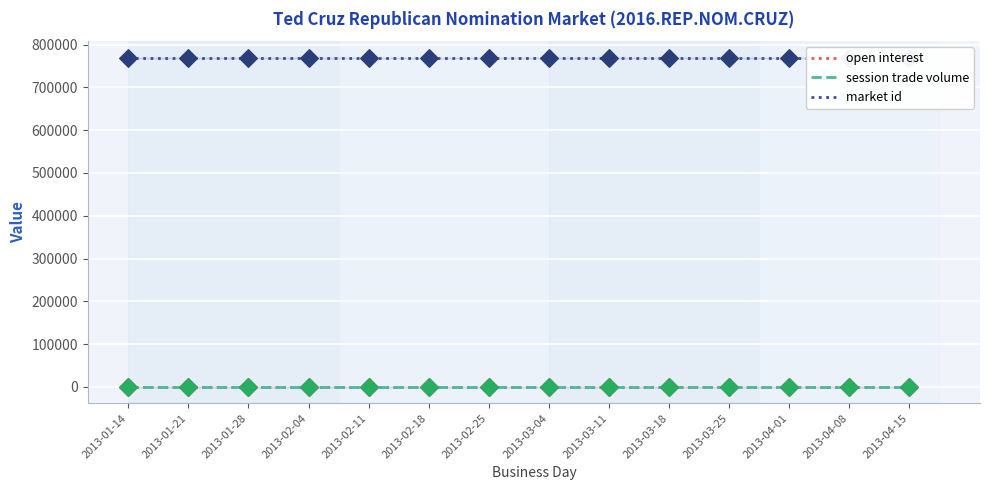

What are all the series names shown in the legend?

open interest, session trade volume, market id